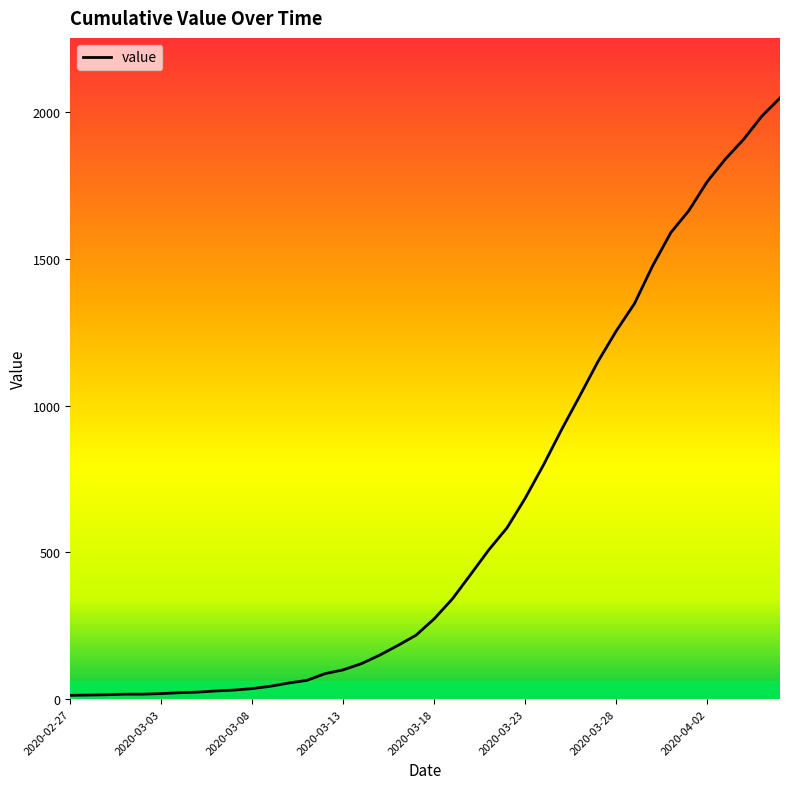

What is the maximum value shown in the chart?

2049